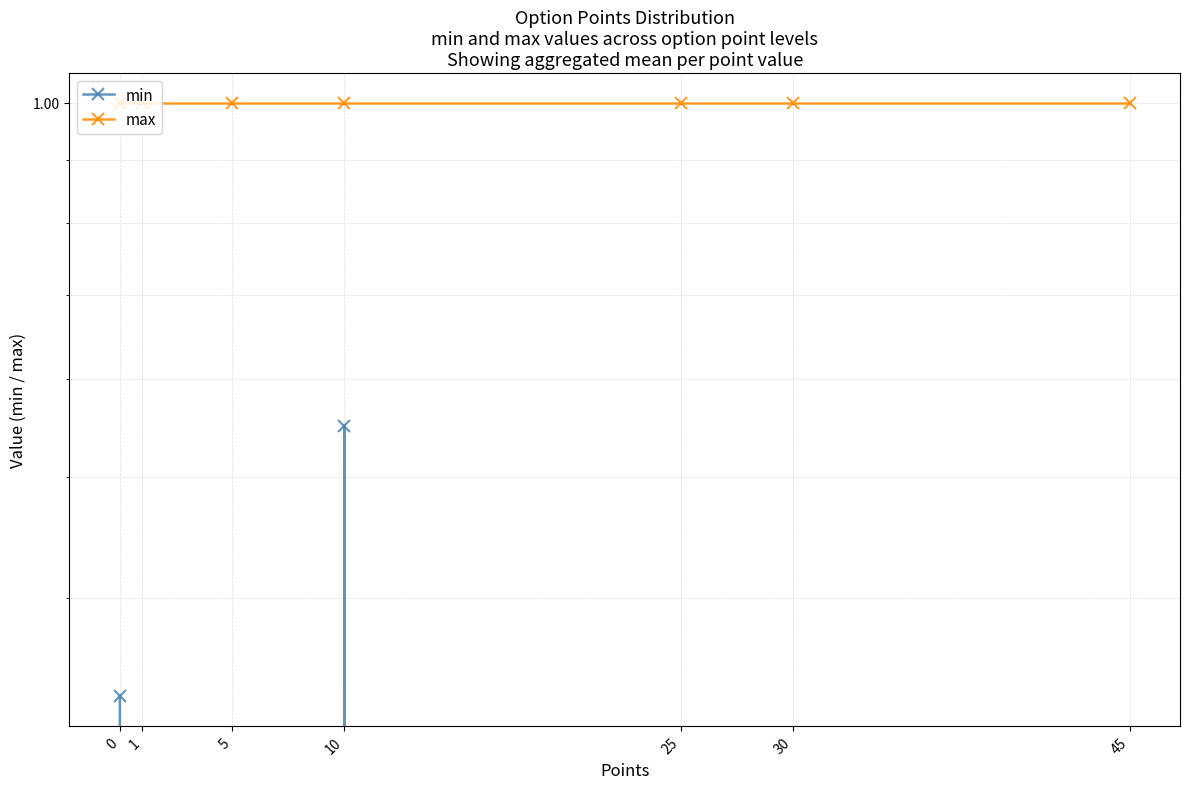

At which label is min closest to 0?

1